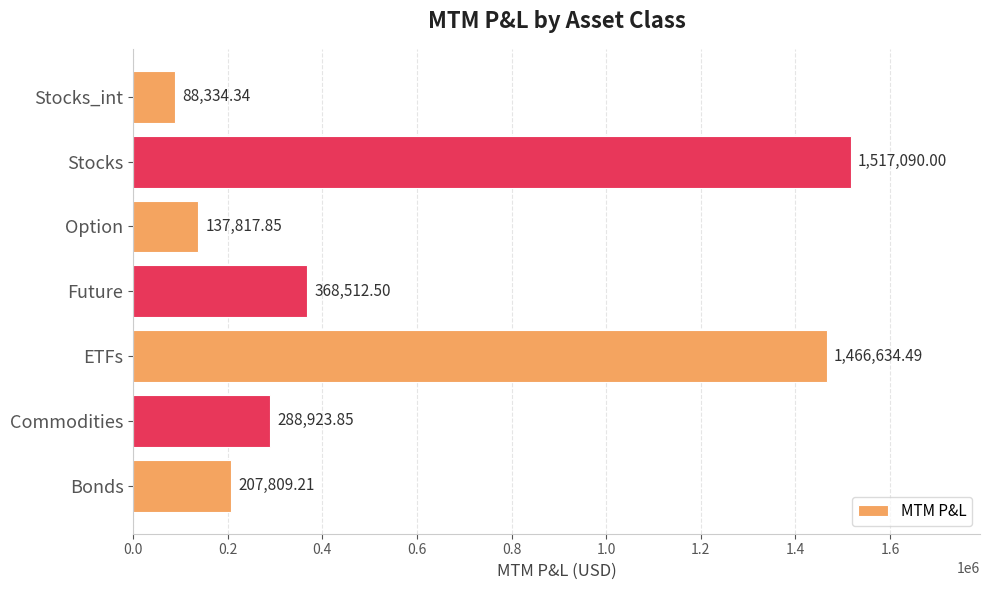

How many bars are there in total?

7